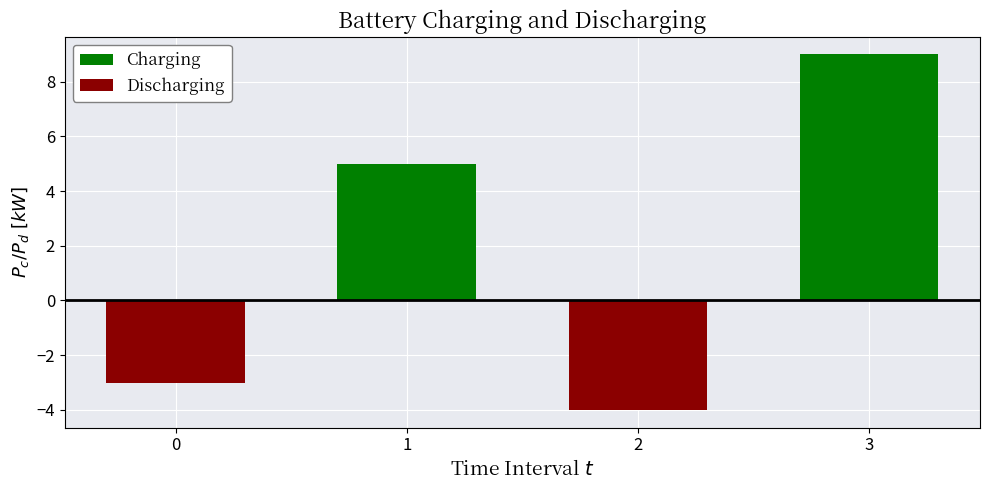

Rank the series by their average value, from lowest to highest.

Discharging, Charging